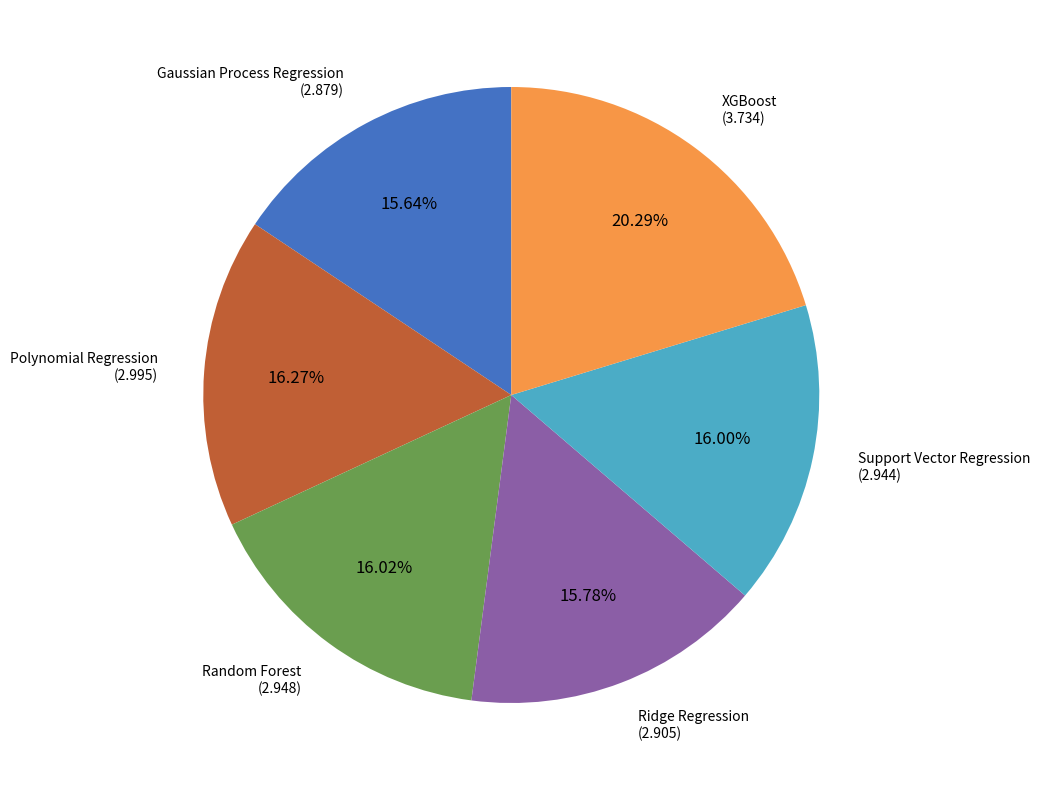

What is the largest slice in the pie chart?

XGBoost